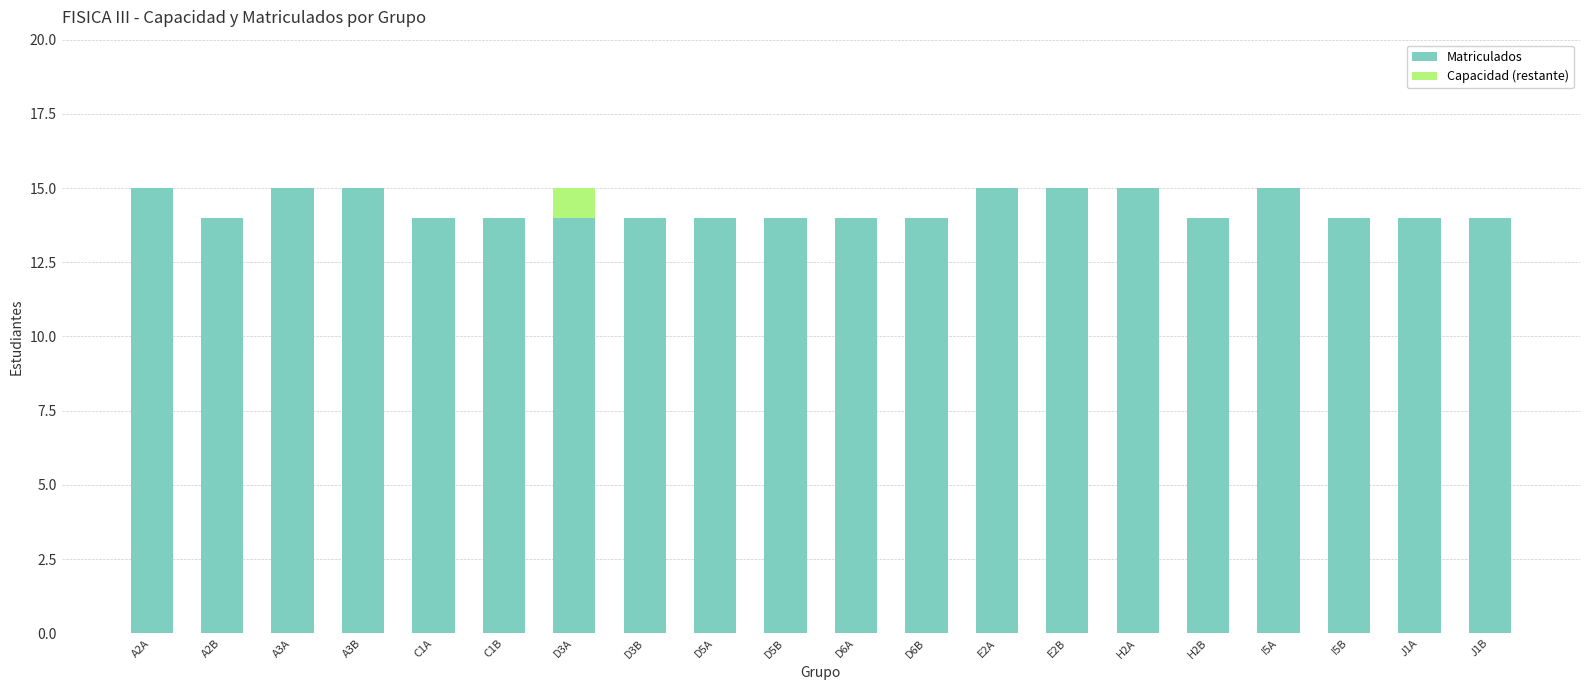

What is the total value across all series at D5A?

14